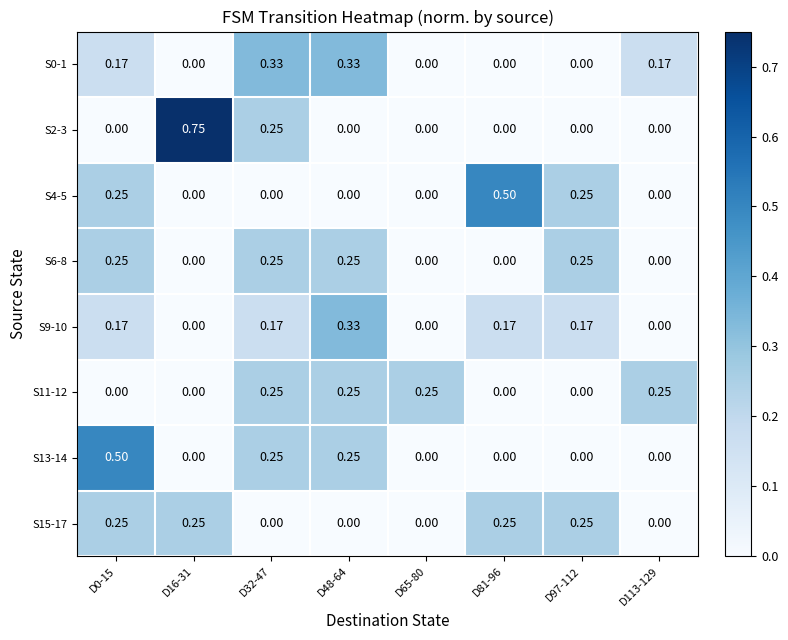

Which series has the largest total across all categories?

S9-10